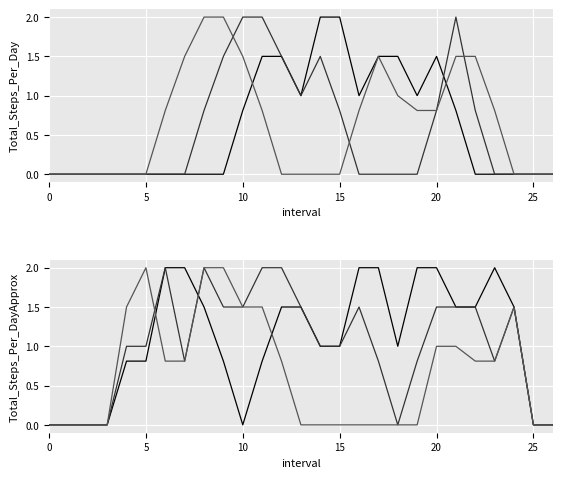

True or false: col_8 has a value of 2.5 at 11.

False